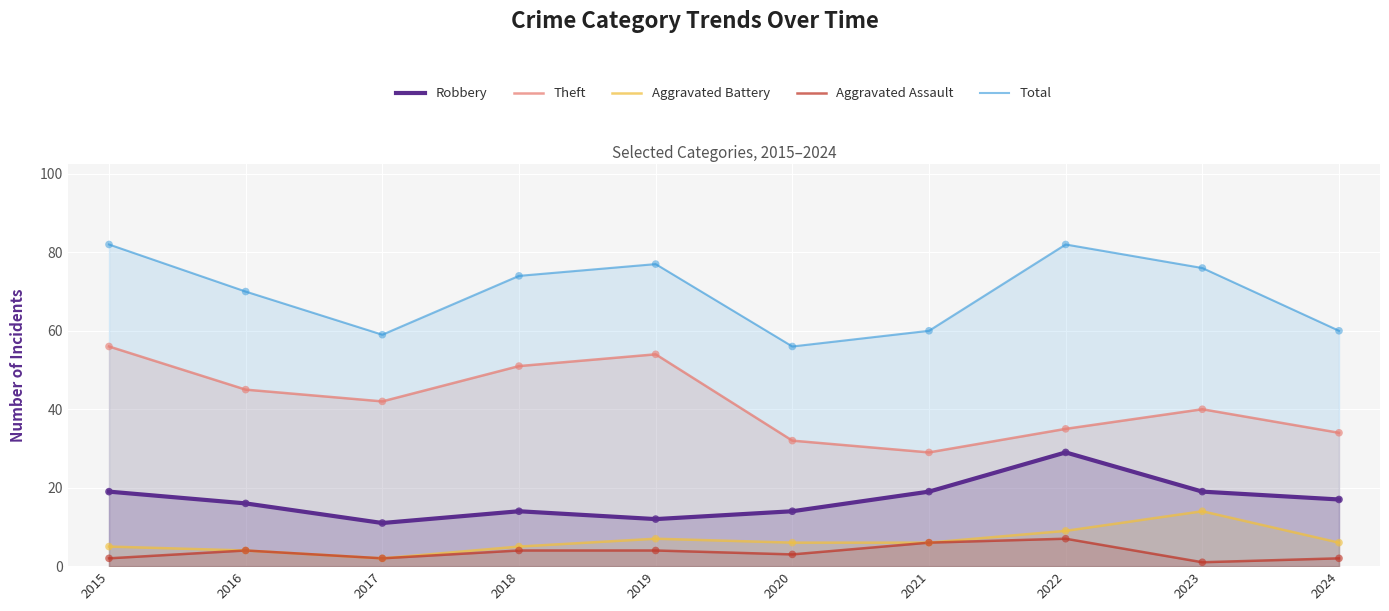

What is the total value across all series at 2023?

150